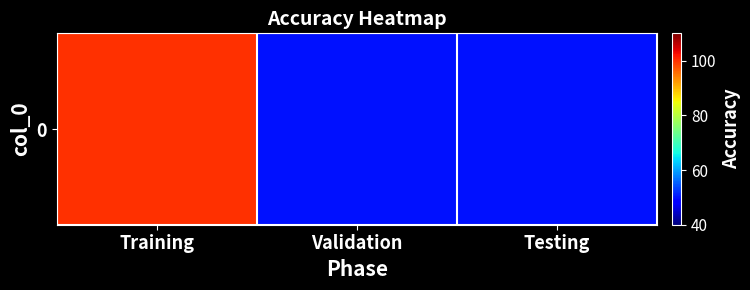

Read the value at Testing.

50